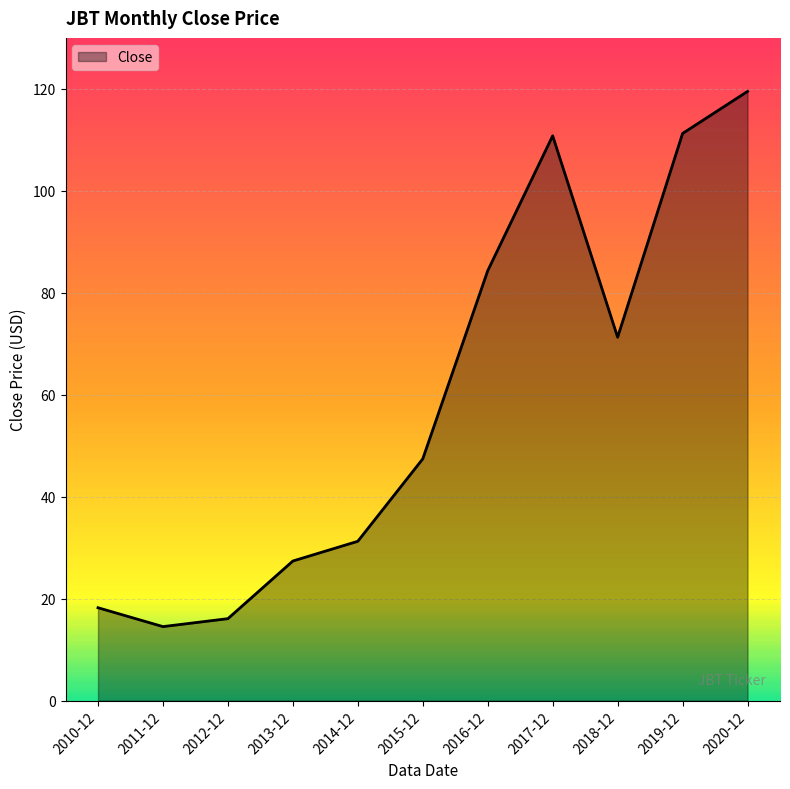

Approximately how many times larger is the value at 2014-12 compared to 2017-12?

0.3